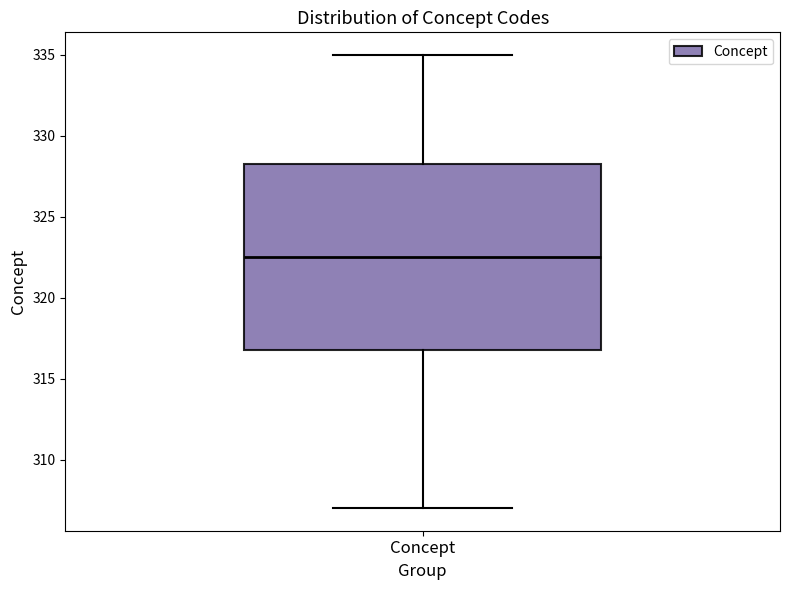

Where does the upper whisker of the box for Concept end on the y-axis? The values are not printed on the chart, so give them approximately, as read against the axis.

335.0